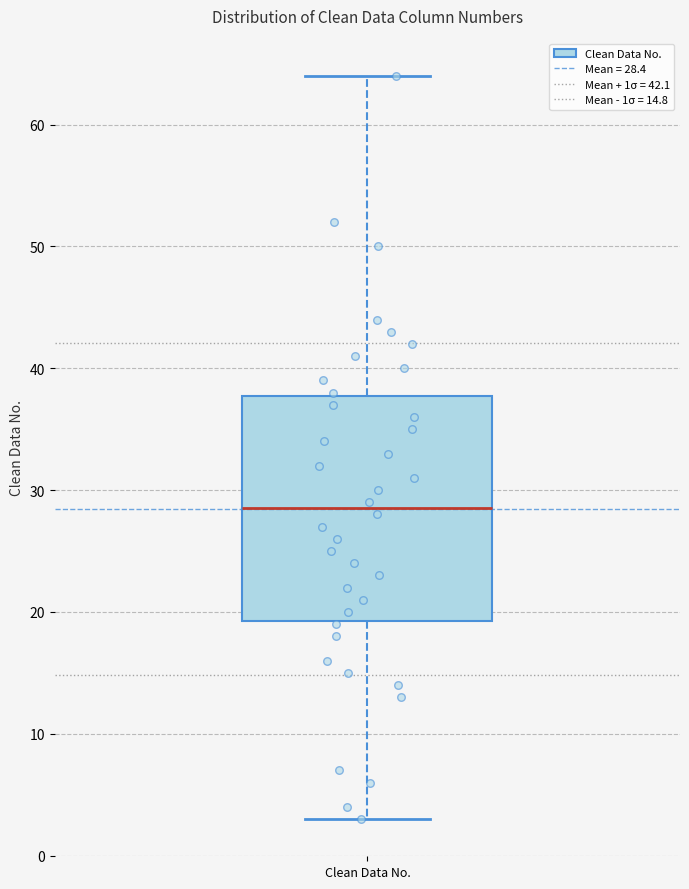

Transcribe this box plot: give where the median line is, the range the box spans, and where the two whiskers end, as read against the y-axis. The values are not printed on the chart, so give them approximately, as read against the axis.

median 29, box 19 to 38, whiskers 3 to 64